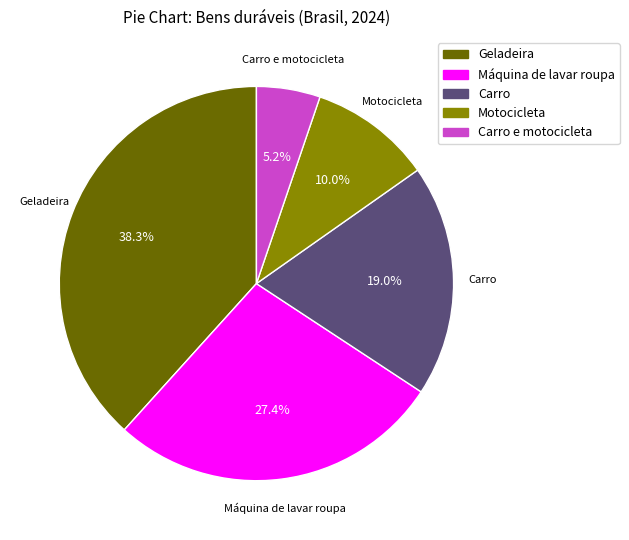

True or false: Geladeira accounts for 48% of the total.

False